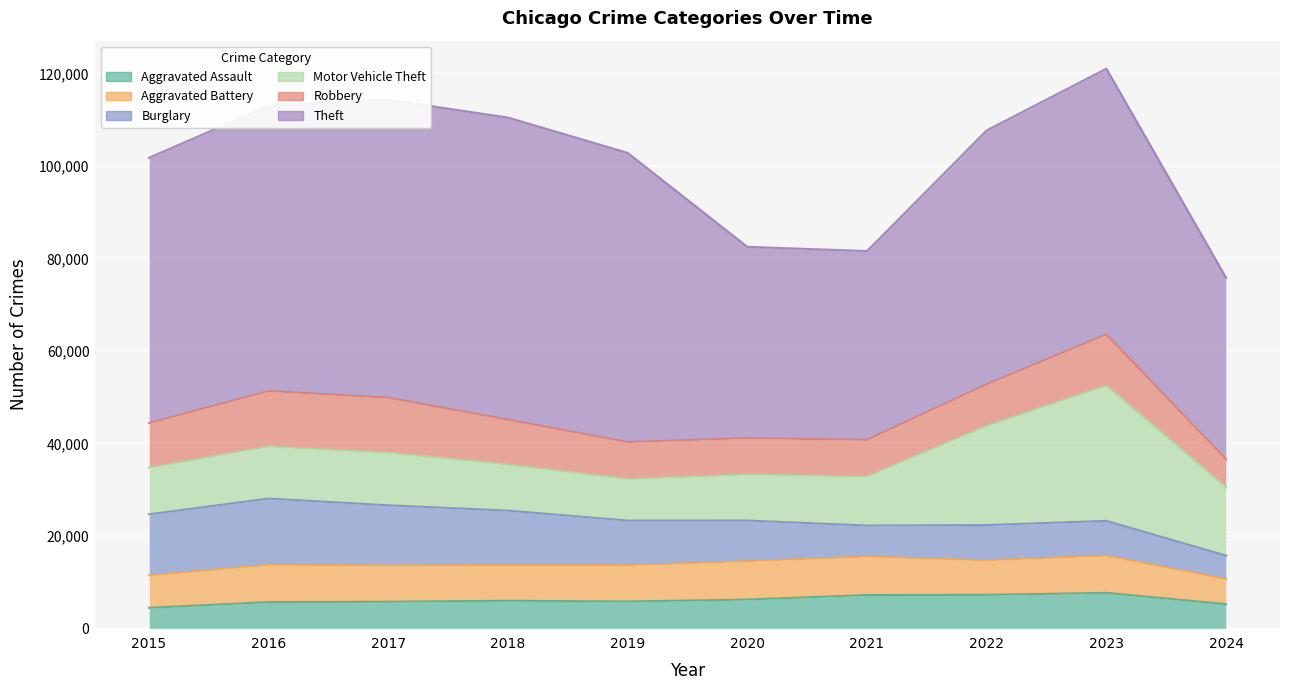

Reading left to right, what are all the values shown in this chart?

Aggravated Assault: 4480	5713	5793	6002	5841	6265	7242	7280	7710	5282
Aggravated Battery: 7019	8086	7845	7735	7858	8320	8347	7491	8078	5448
Burglary: 13184	14289	13001	11747	9638	8758	6662	7593	7483	5025
Motor Vehicle Theft: 10068	11285	11380	9985	8977	9959	10603	21462	29249	14768
Robbery: 9638	11960	11880	9681	7995	7855	7920	8963	11053	6064
Theft: 57351	61623	64386	65290	62495	41339	40813	54881	57434	39221